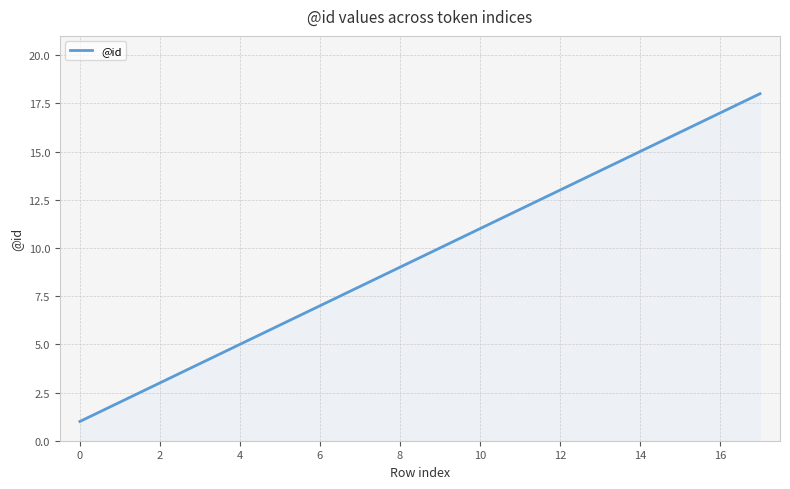

What is the greatest value displayed?

18.0